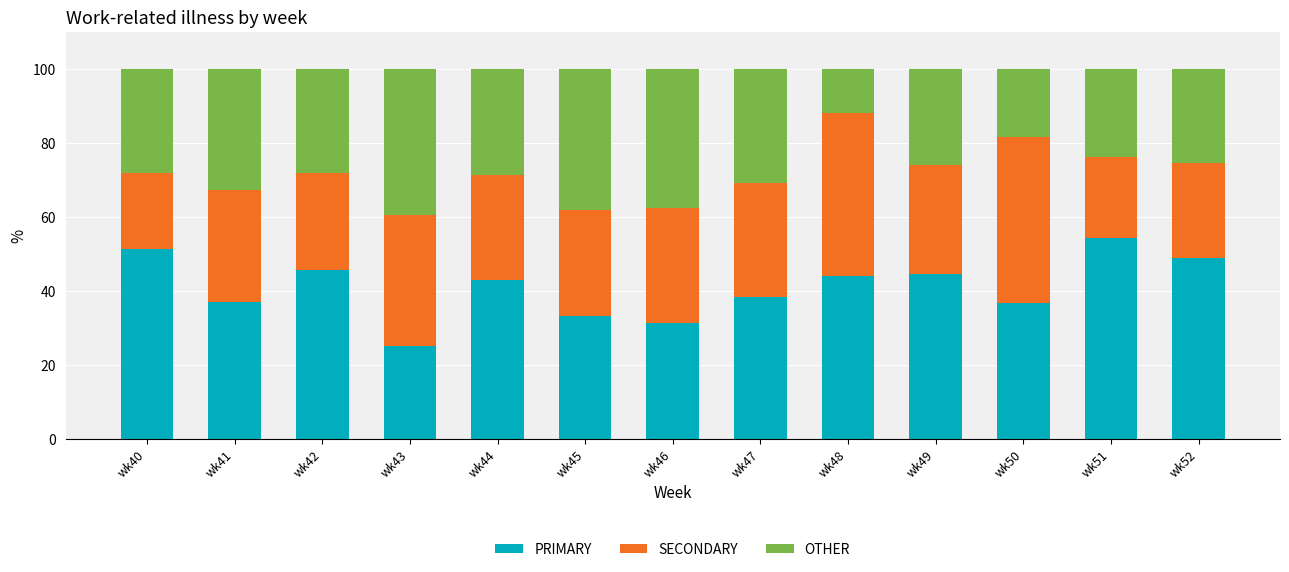

What is the total value across all series at wk42?

100.0